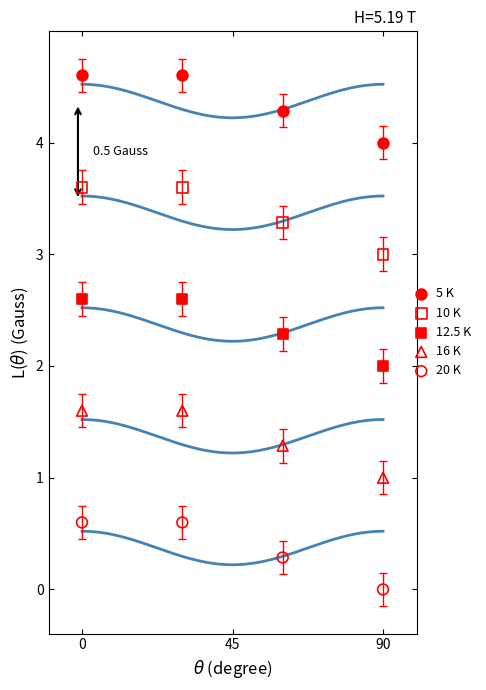

Which series reaches the minimum Y coordinate?

20 K